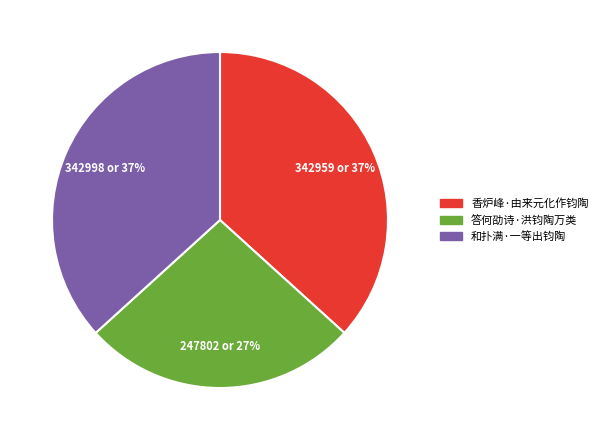

How many segments does this pie chart have?

3